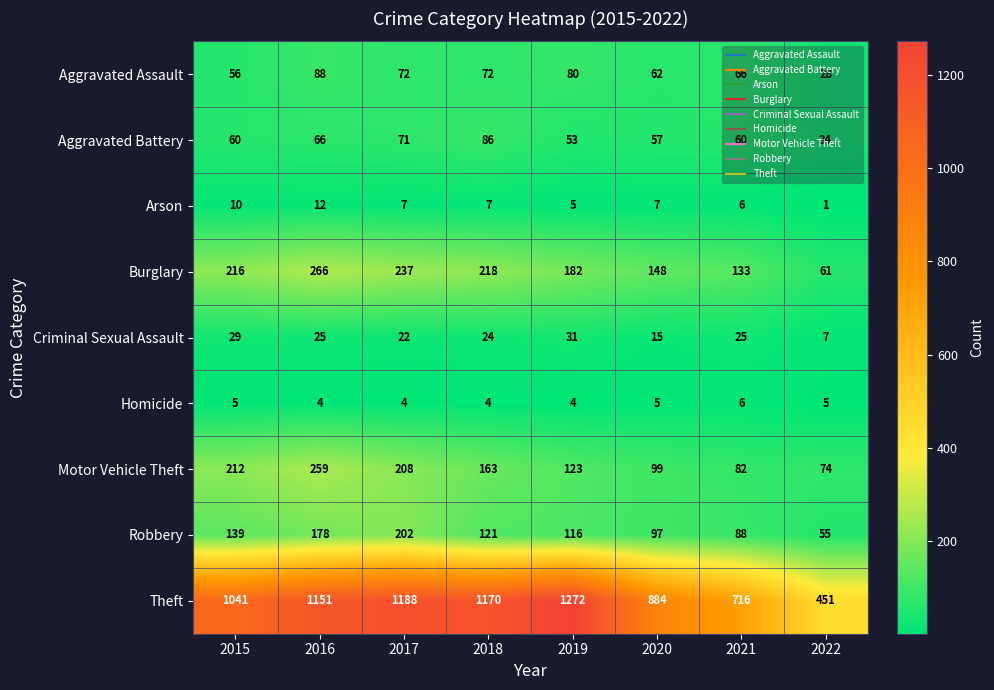

The Aggravated Assault series shows 48 at 2017. True or false?

False